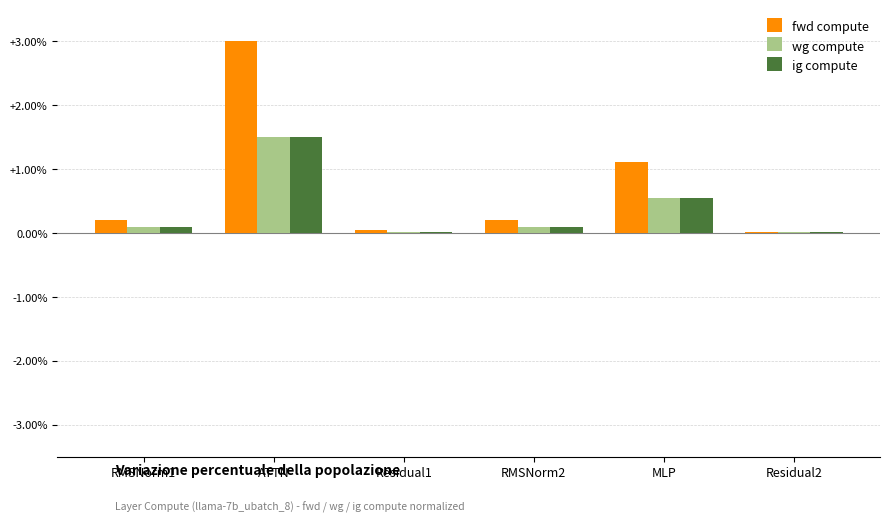

What is the total value across all series at RMSNorm1?

0.4